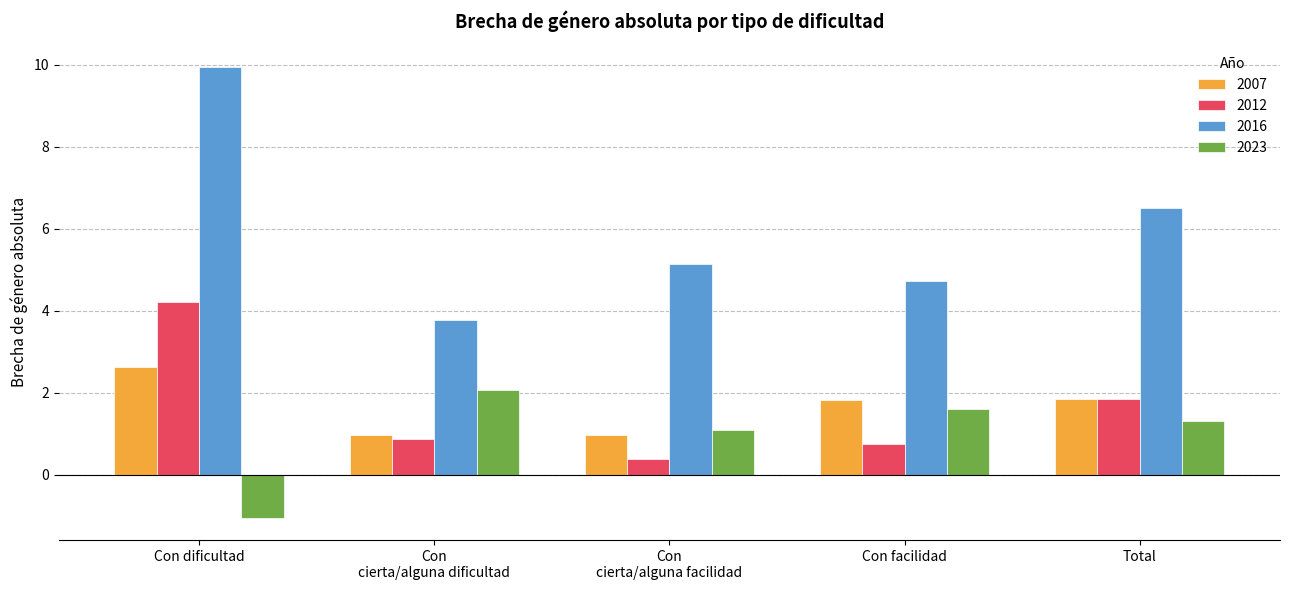

At which label does 2016 first exceed 5?

Con dificultad